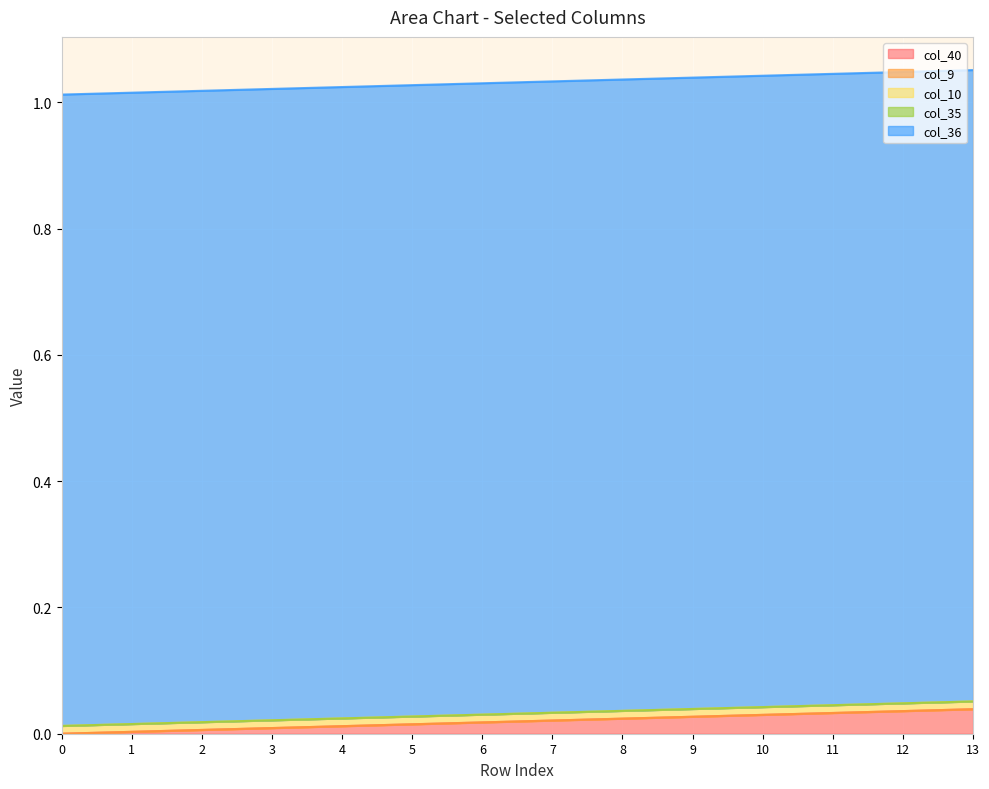

Is the value of col_9 at 13 greater than the value of col_10 at 11?

No